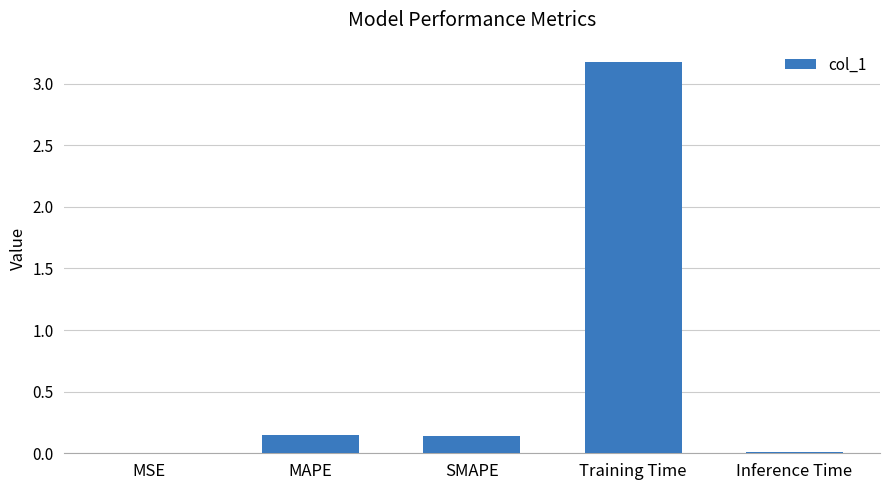

Are the bars horizontal?

No